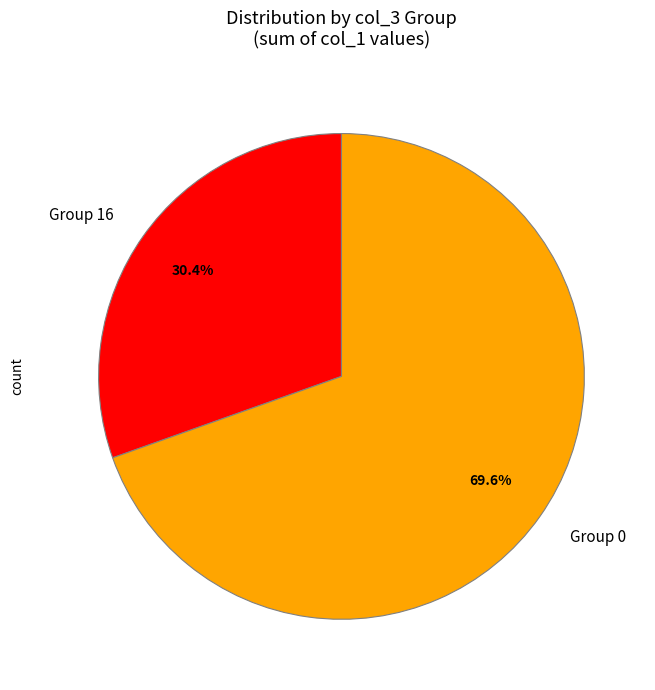

What is the largest slice in the pie chart?

Group 0